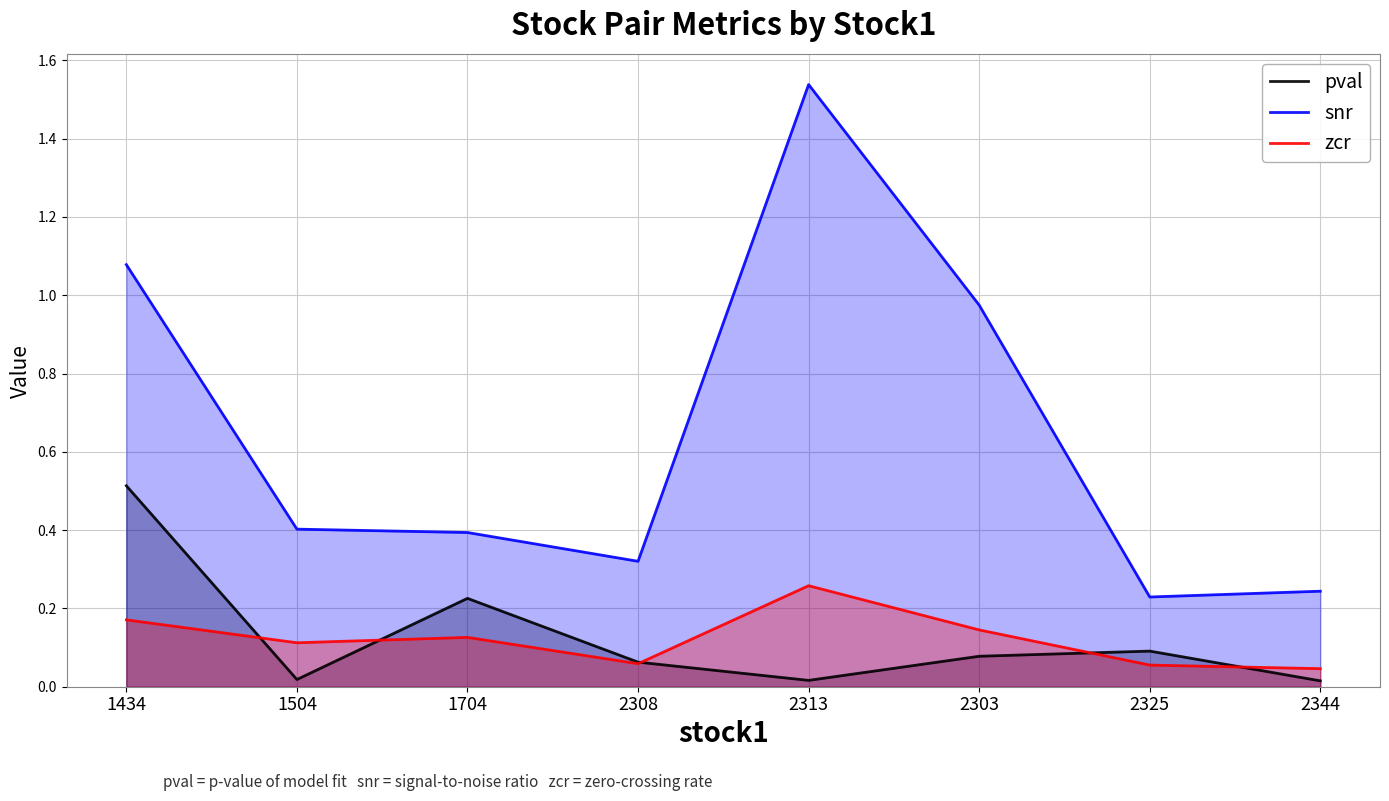

Is the value of snr at 2303 greater than the value of zcr at 2308?

Yes